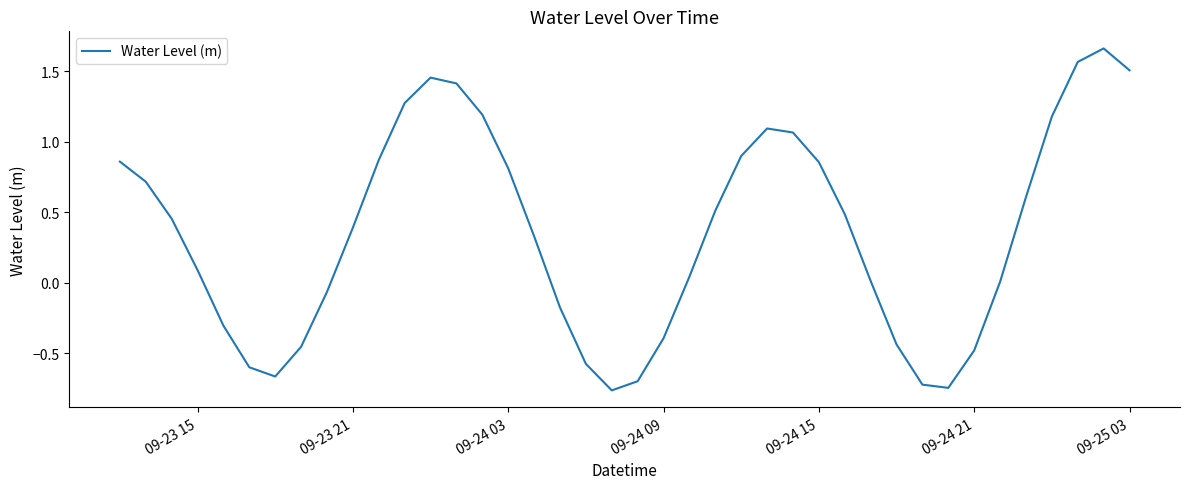

Reading right to left, list all the values displayed in this chart.

1.5	1.7	1.6	1.2	0.6	0.0	-0.5	-0.7	-0.7	-0.4	0.0	0.5	0.9	1.1	1.1	0.9	0.5	0.0	-0.4	-0.7	-0.8	-0.6	-0.2	0.3	0.8	1.2	1.4	1.5	1.3	0.9	0.4	-0.1	-0.5	-0.7	-0.6	-0.3	0.1	0.5	0.7	0.9